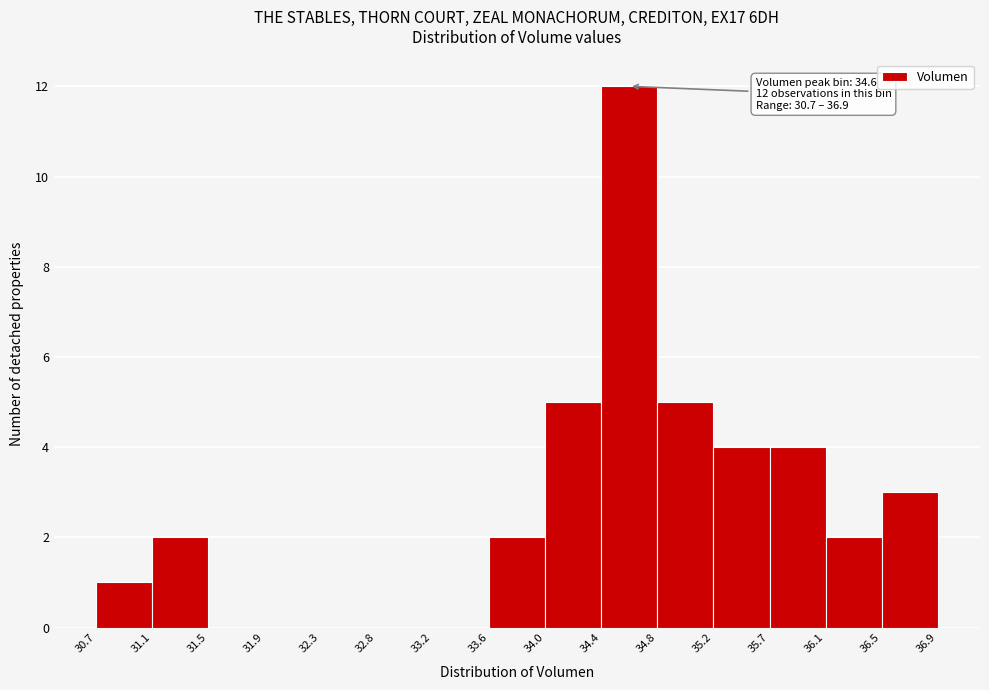

Over which range of the x-axis is the bar tallest?

34.4 to 34.8